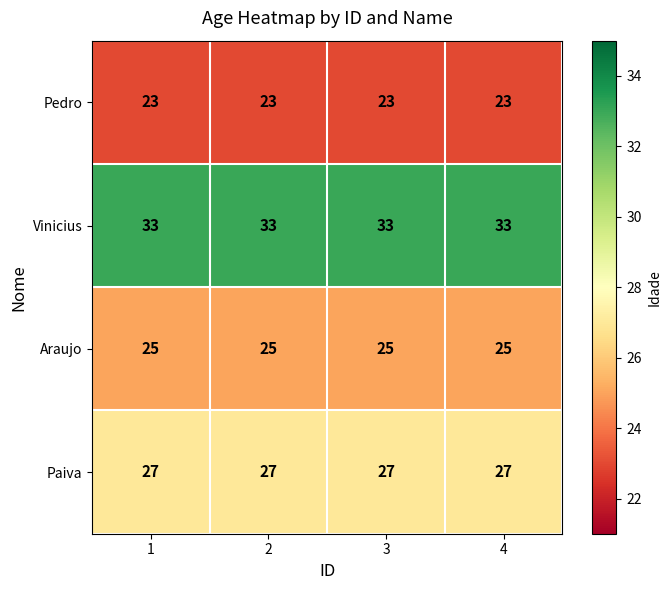

What is the sum of the Paiva values at 4 and 1?

54